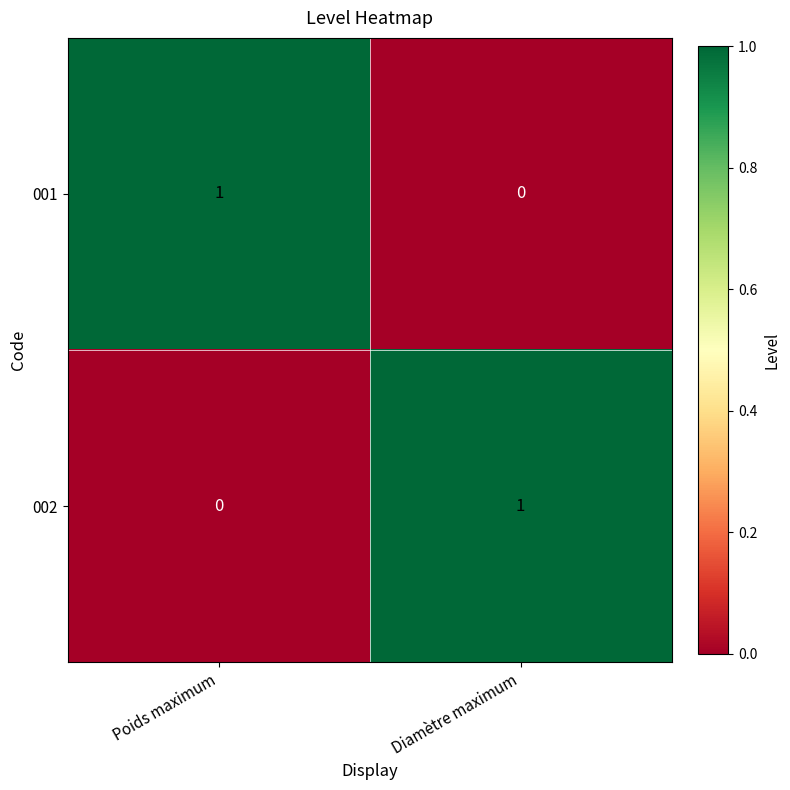

Reading right to left, extract all data points from this chart.

001: 0	1
002: 1	0